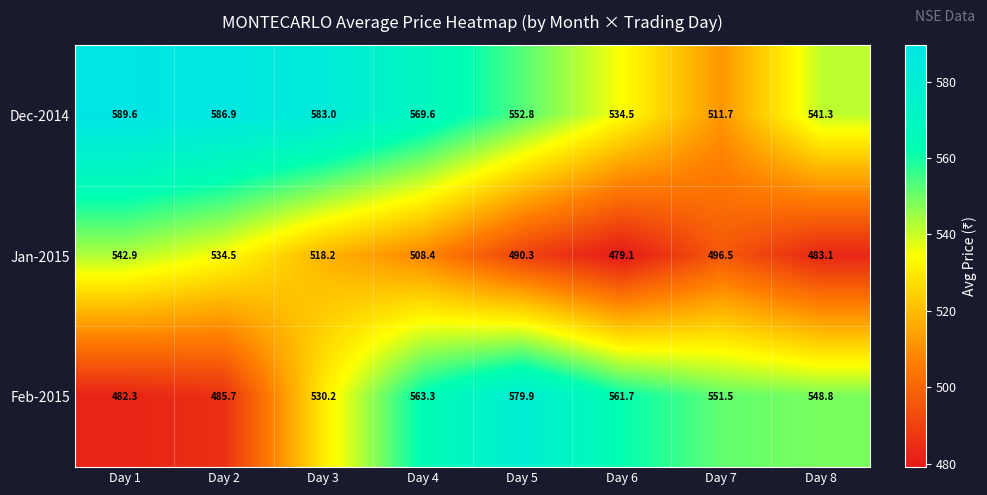

Read the Jan-2015 value at Day 7.

496.5